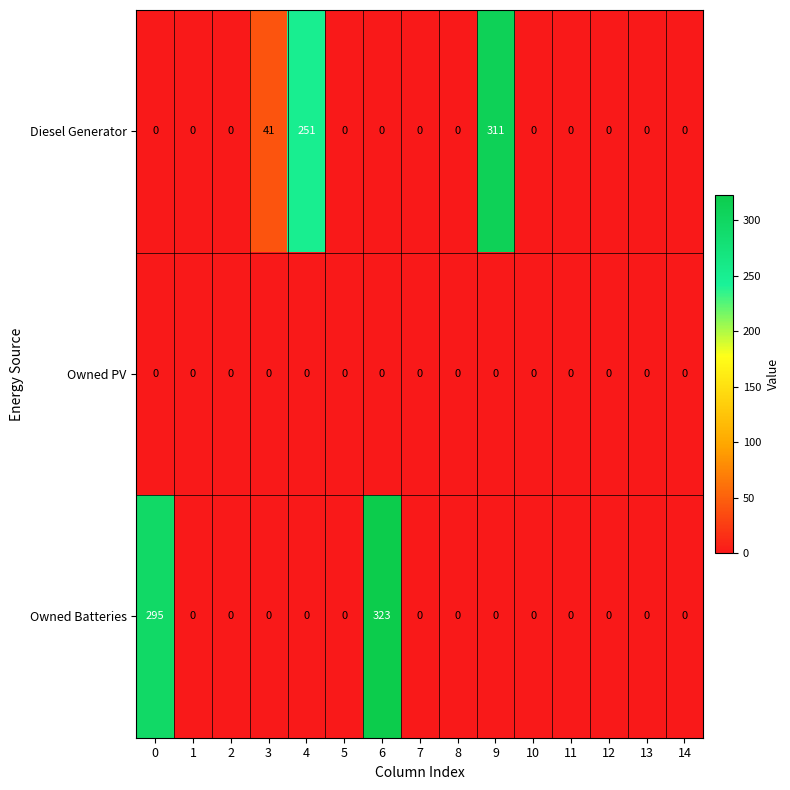

Which category has the highest value in the Owned Batteries series?

6